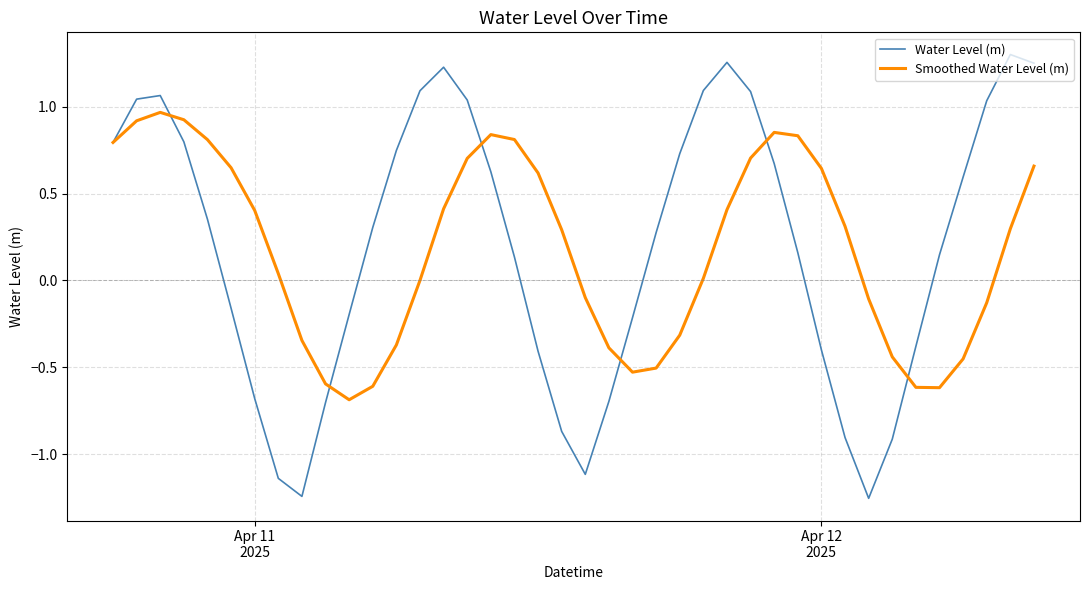

What is the minimum value for Smoothed Water Level (m)?

-0.7